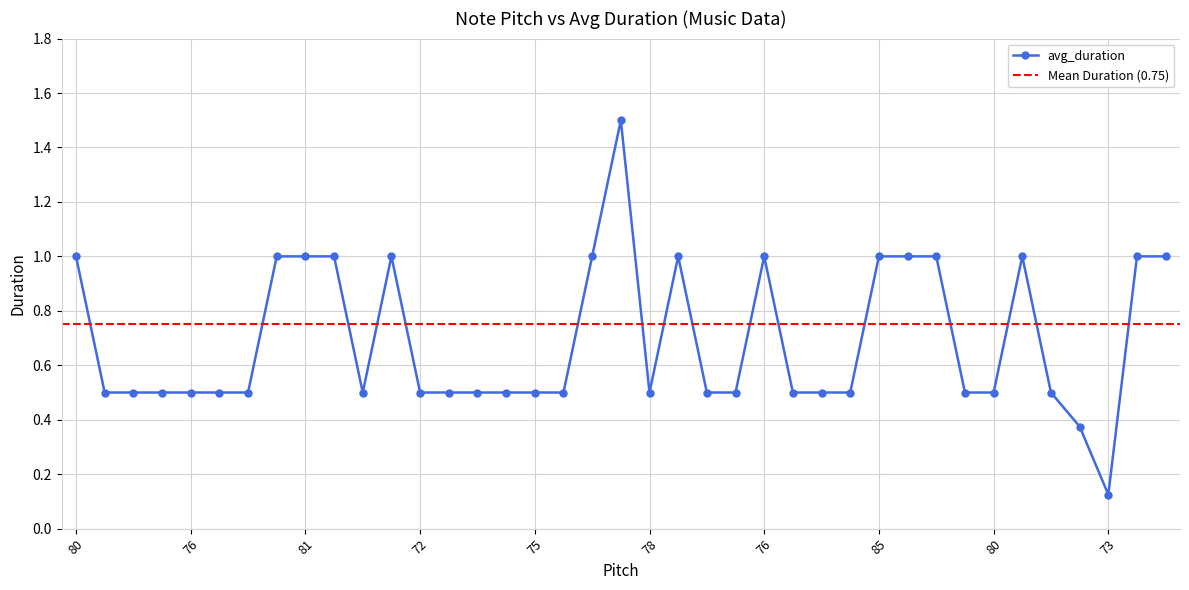

How many lines are shown in the chart?

1